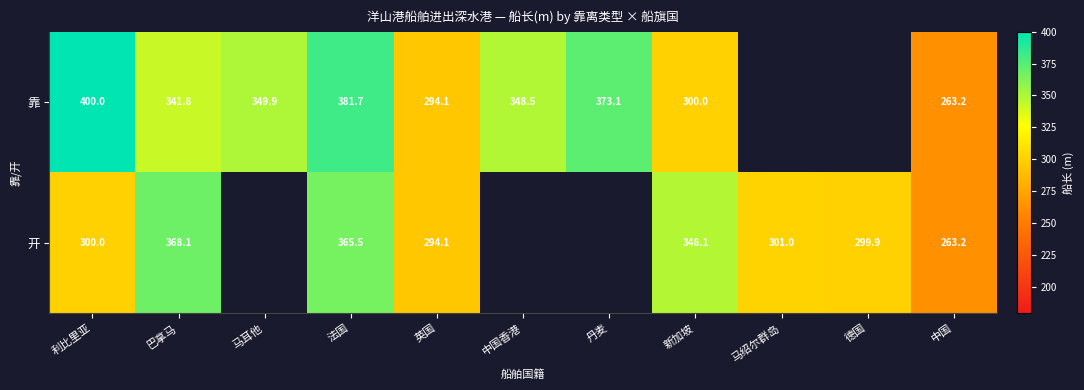

What is the total value across all series at 英国?

588.2